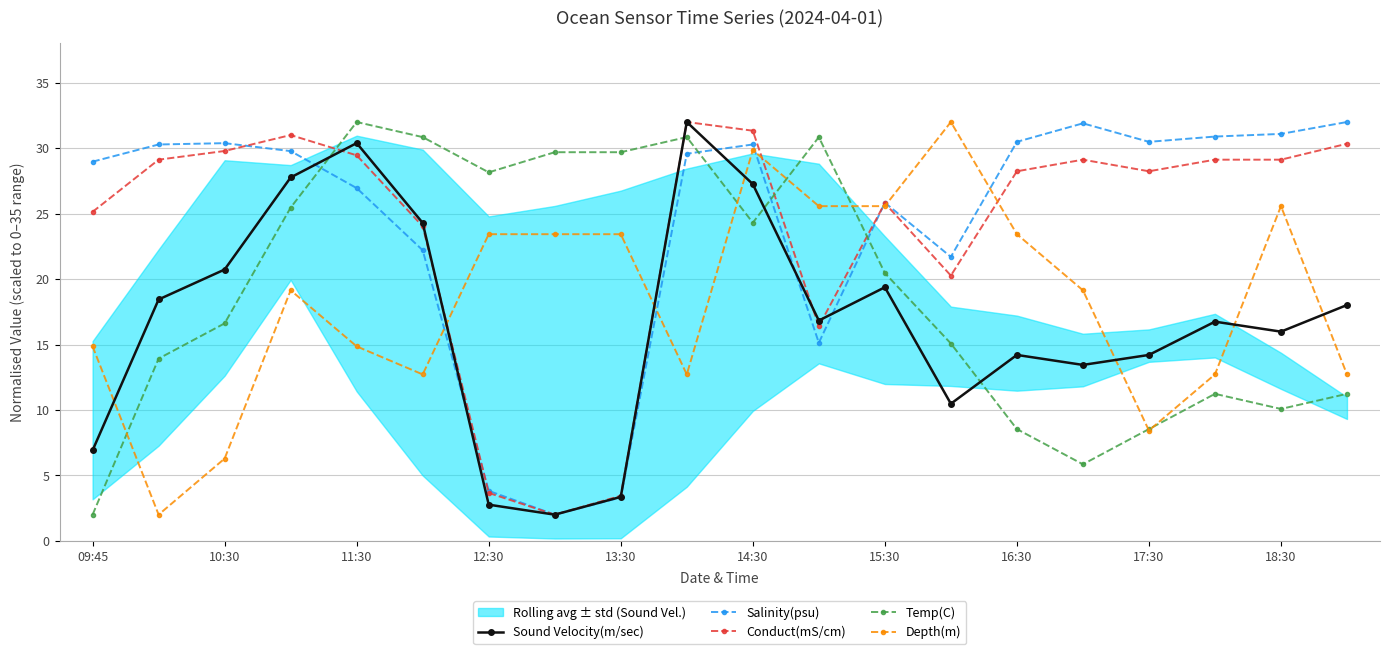

What is the difference between the Salinity(psu) values at 17:30 and 15:30?

4.6